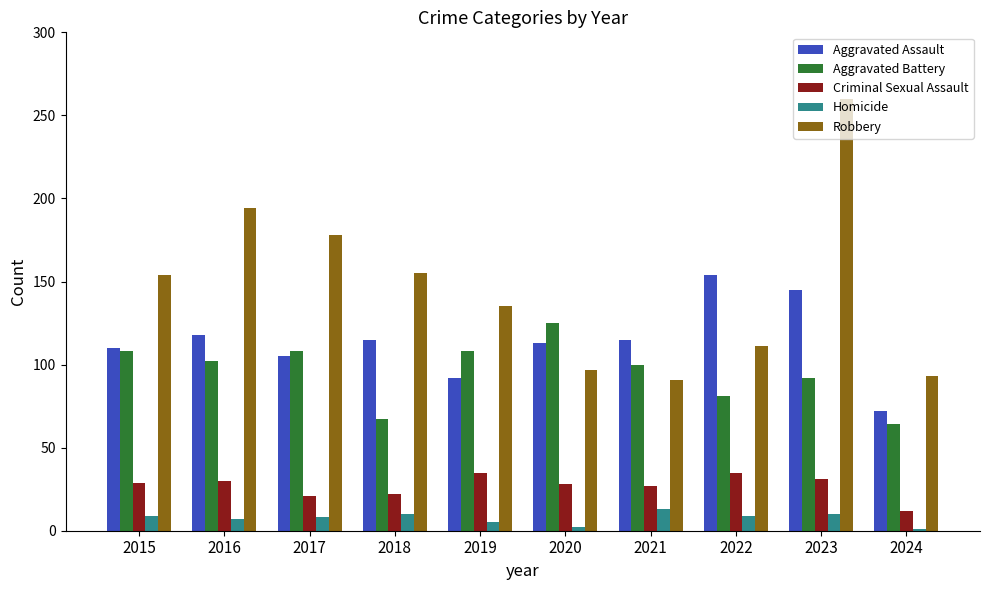

At 2021, list the series in order from smallest to largest.

Homicide, Criminal Sexual Assault, Robbery, Aggravated Battery, Aggravated Assault